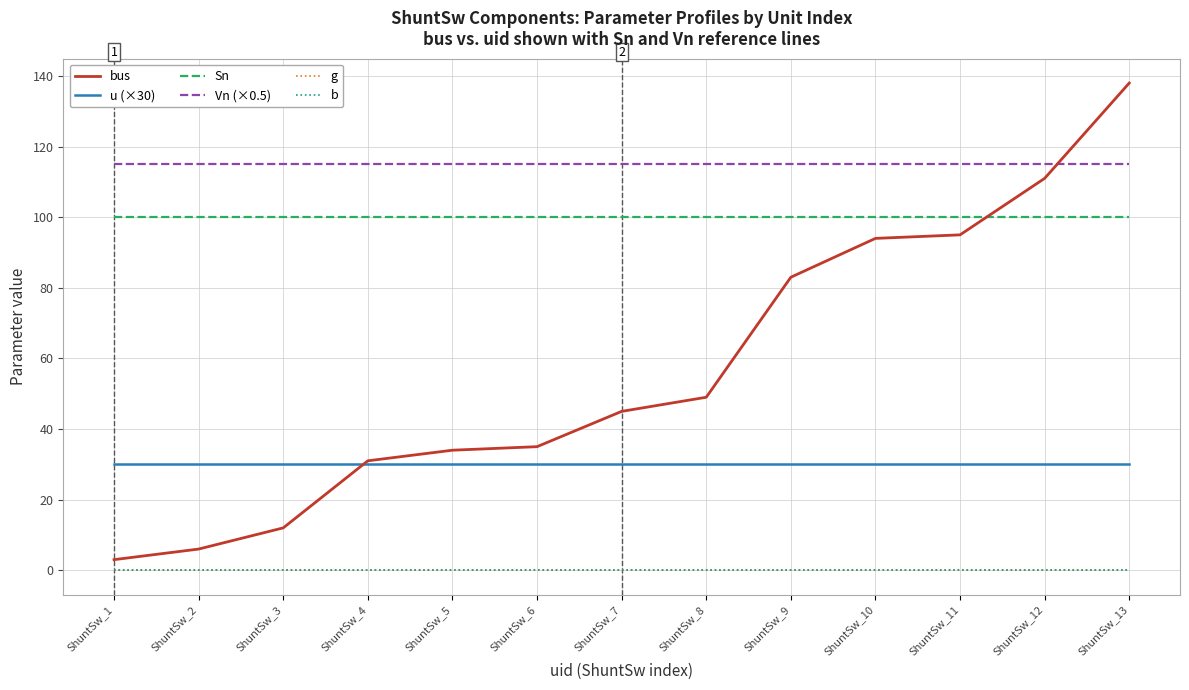

Reading left to right, list all the values displayed in this chart.

bus: ShuntSw_1=3	ShuntSw_2=6	ShuntSw_3=12	ShuntSw_4=31	ShuntSw_5=34	ShuntSw_6=35	ShuntSw_7=45	ShuntSw_8=49	ShuntSw_9=83	ShuntSw_10=94	ShuntSw_11=95	ShuntSw_12=111	ShuntSw_13=138
u (×30): ShuntSw_1=30	ShuntSw_2=30	ShuntSw_3=30	ShuntSw_4=30	ShuntSw_5=30	ShuntSw_6=30	ShuntSw_7=30	ShuntSw_8=30	ShuntSw_9=30	ShuntSw_10=30	ShuntSw_11=30	ShuntSw_12=30	ShuntSw_13=30
Sn: ShuntSw_1=100	ShuntSw_2=100	ShuntSw_3=100	ShuntSw_4=100	ShuntSw_5=100	ShuntSw_6=100	ShuntSw_7=100	ShuntSw_8=100	ShuntSw_9=100	ShuntSw_10=100	ShuntSw_11=100	ShuntSw_12=100	ShuntSw_13=100
Vn (×0.5): ShuntSw_1=115	ShuntSw_2=115	ShuntSw_3=115	ShuntSw_4=115	ShuntSw_5=115	ShuntSw_6=115	ShuntSw_7=115	ShuntSw_8=115	ShuntSw_9=115	ShuntSw_10=115	ShuntSw_11=115	ShuntSw_12=115	ShuntSw_13=115
g: ShuntSw_1=0	ShuntSw_2=0	ShuntSw_3=0	ShuntSw_4=0	ShuntSw_5=0	ShuntSw_6=0	ShuntSw_7=0	ShuntSw_8=0	ShuntSw_9=0	ShuntSw_10=0	ShuntSw_11=0	ShuntSw_12=0	ShuntSw_13=0
b: ShuntSw_1=0	ShuntSw_2=0	ShuntSw_3=0	ShuntSw_4=0	ShuntSw_5=0	ShuntSw_6=0	ShuntSw_7=0	ShuntSw_8=0	ShuntSw_9=0	ShuntSw_10=0	ShuntSw_11=0	ShuntSw_12=0	ShuntSw_13=0